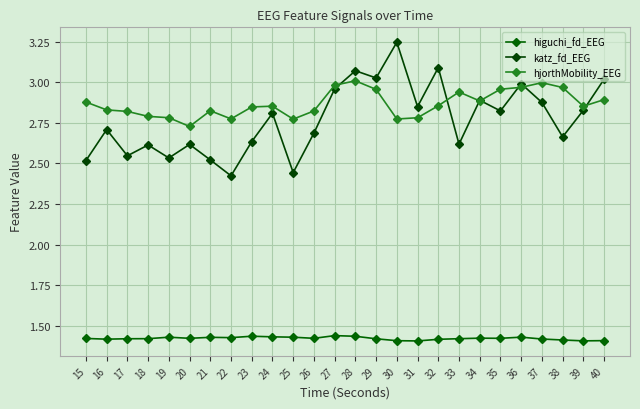

Reading left to right, transcribe all the data shown in this chart.

higuchi_fd_EEG: 15=1.4	16=1.4	17=1.4	18=1.4	19=1.4	20=1.4	21=1.4	22=1.4	23=1.4	24=1.4	25=1.4	26=1.4	27=1.4	28=1.4	29=1.4	30=1.4	31=1.4	32=1.4	33=1.4	34=1.4	35=1.4	36=1.4	37=1.4	38=1.4	39=1.4	40=1.4
katz_fd_EEG: 15=2.5	16=2.7	17=2.5	18=2.6	19=2.5	20=2.6	21=2.5	22=2.4	23=2.6	24=2.8	25=2.4	26=2.7	27=3.0	28=3.1	29=3.0	30=3.2	31=2.8	32=3.1	33=2.6	34=2.9	35=2.8	36=3.0	37=2.9	38=2.7	39=2.8	40=3.0
hjorthMobility_EEG: 15=2.9	16=2.8	17=2.8	18=2.8	19=2.8	20=2.7	21=2.8	22=2.8	23=2.8	24=2.9	25=2.8	26=2.8	27=3.0	28=3.0	29=3.0	30=2.8	31=2.8	32=2.9	33=2.9	34=2.9	35=3.0	36=3.0	37=3.0	38=3.0	39=2.9	40=2.9